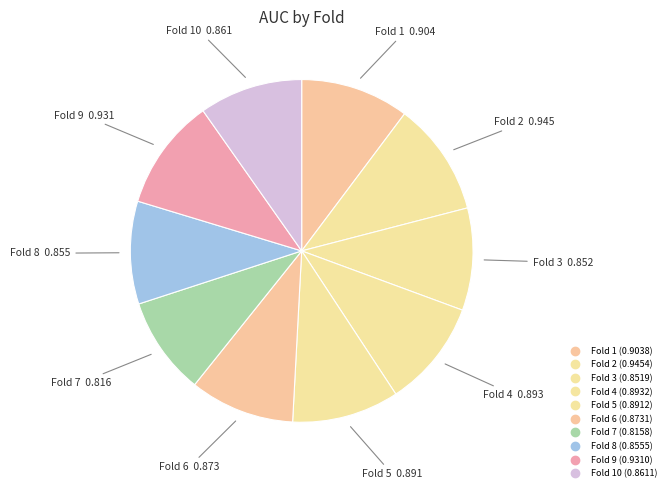

Which slice is the largest?

2